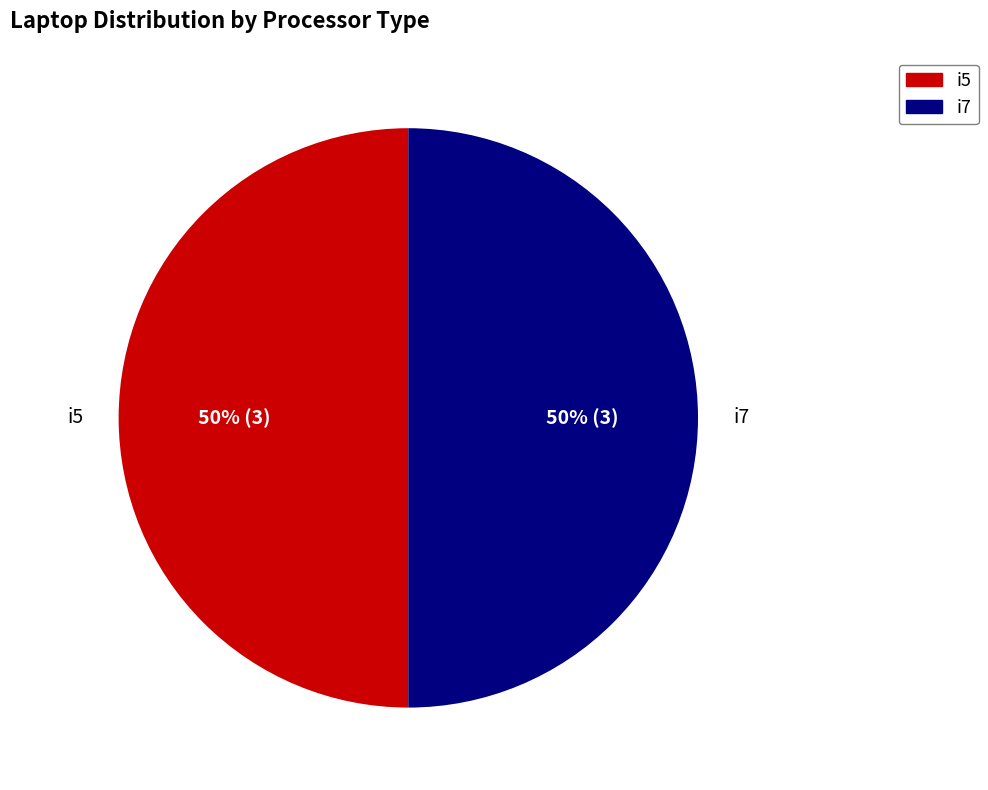

To the nearest percent, what is the average slice percentage?

50%